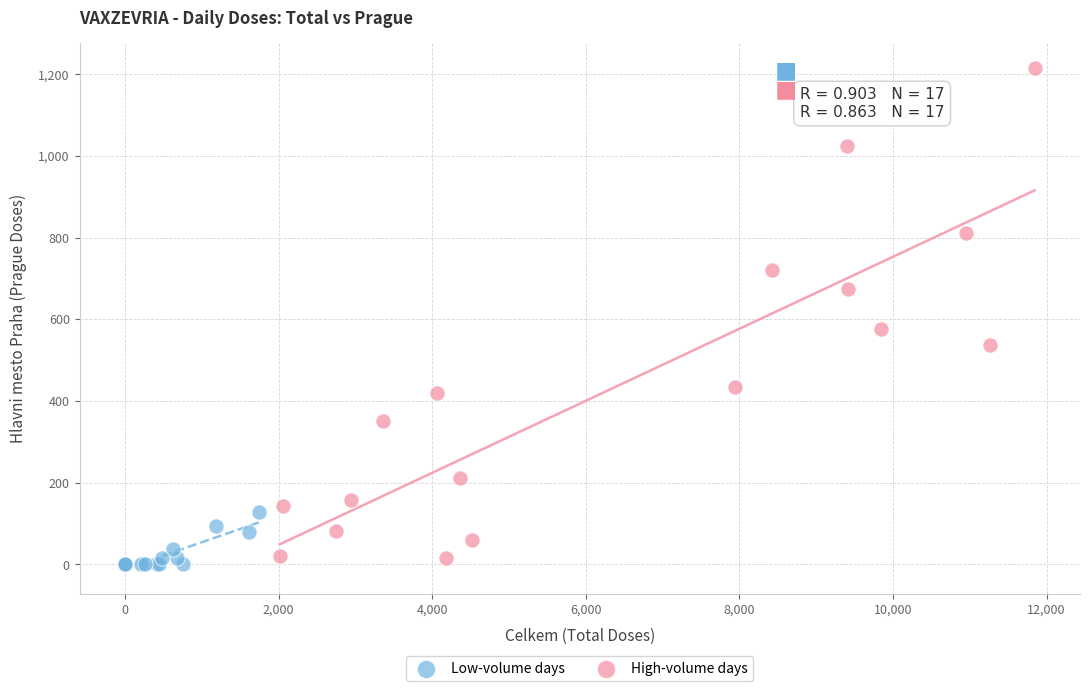

Which series has the widest spread of Y values?

High-volume days